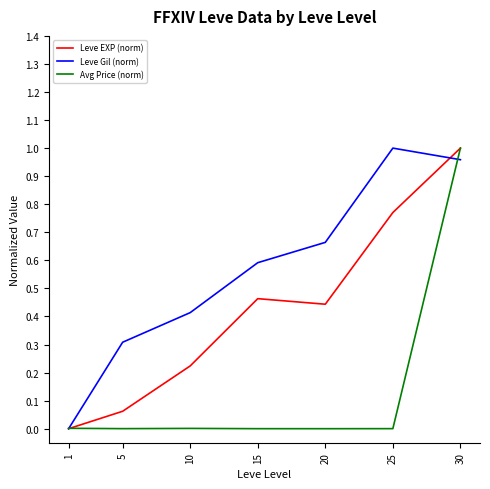

Is the value of Leve EXP (norm) at 25 greater than the value of Leve Gil (norm) at 15?

Yes